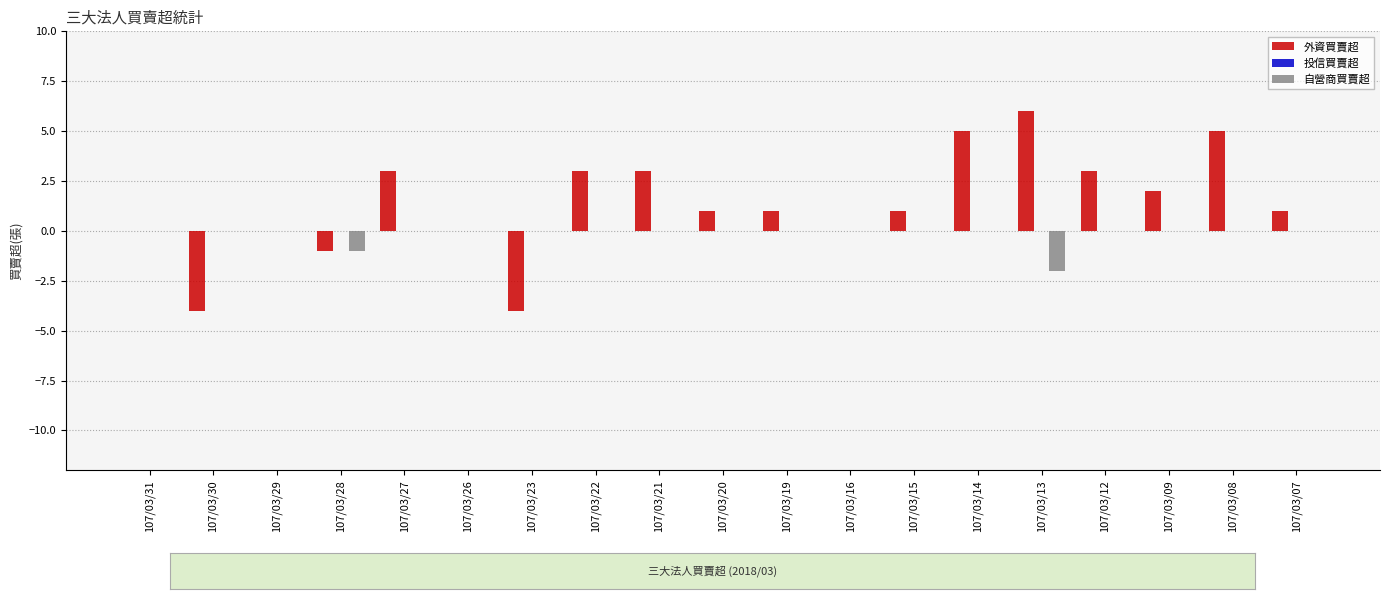

True or false: 自營商買賣超 has a value of -1 at 107/03/15.

False